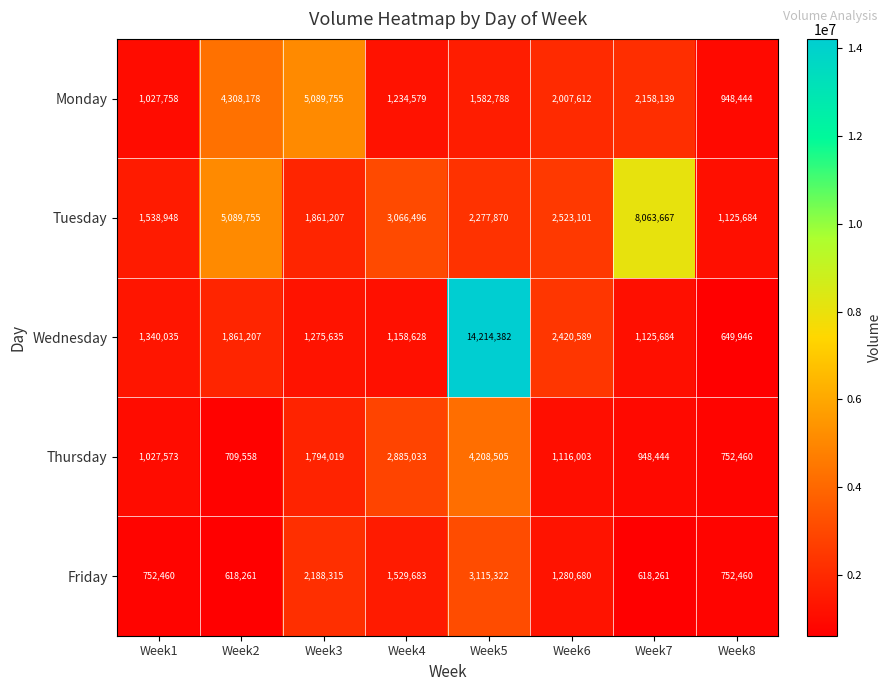

What is the smallest value displayed?

618261